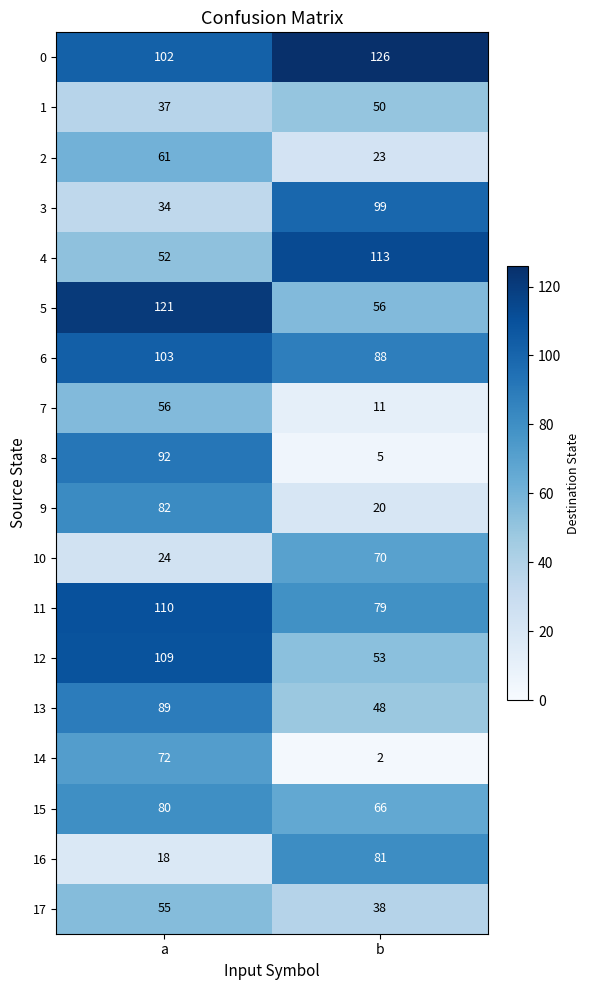

What value does the 3 series have at a?

34